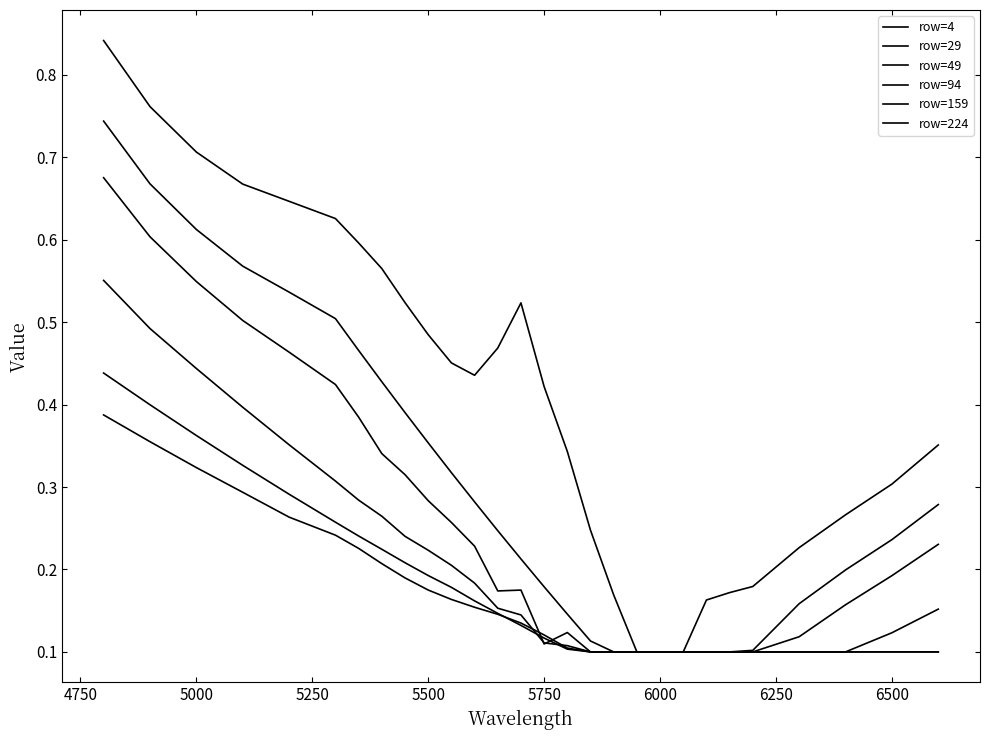

How many lines are shown in the chart?

6